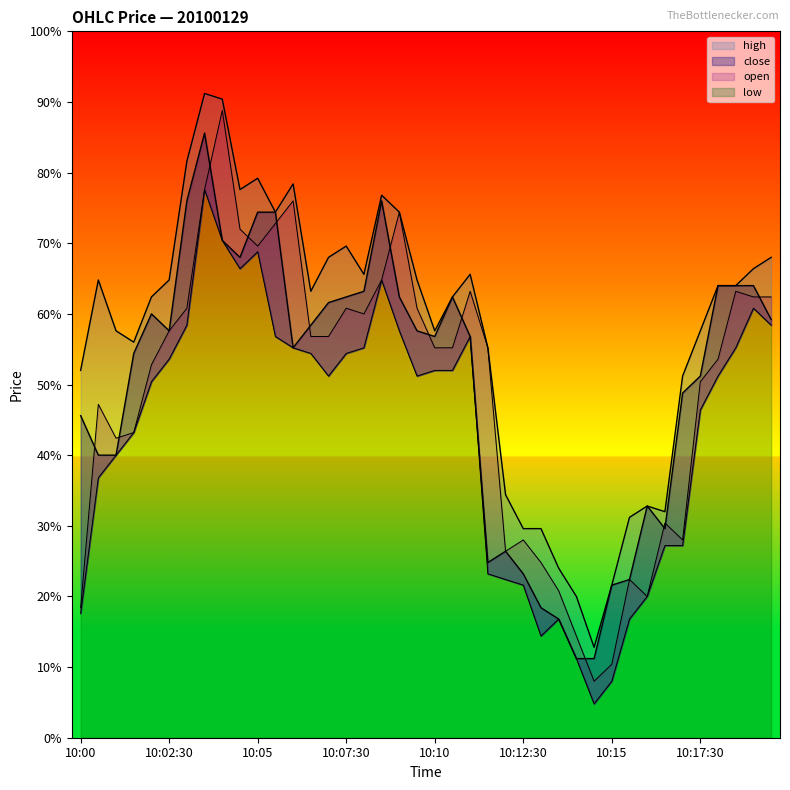

Reading left to right, transcribe all the data shown in this chart.

high: 10:00=20095	10:00:30=20111	10:01=20102	10:01:30=20100	10:02=20108	10:02:30=20111	10:03=20132	10:03:30=20144	10:04=20143	10:04:30=20127	10:05=20129	10:05:30=20123	10:06=20128	10:06:30=20109	10:07=20115	10:07:30=20117	10:08=20112	10:08:30=20126	10:09=20123	10:09:30=20111	10:10=20102	10:10:30=20108	10:11=20112	10:11:30=20099	10:12=20073	10:12:30=20067	10:13=20067	10:13:30=20060	10:14=20055	10:14:30=20046	10:15=20057	10:15:30=20069	10:16=20071	10:16:30=20070	10:17=20094	10:17:30=20102	10:18=20110	10:18:30=20110	10:19=20113	10:19:30=20115
close: 10:00=20087	10:00:30=20080	10:01=20080	10:01:30=20098	10:02=20105	10:02:30=20102	10:03=20125	10:03:30=20137	10:04=20118	10:04:30=20115	10:05=20123	10:05:30=20123	10:06=20099	10:06:30=20103	10:07=20107	10:07:30=20108	10:08=20109	10:08:30=20125	10:09=20108	10:09:30=20102	10:10=20101	10:10:30=20108	10:11=20101	10:11:30=20061	10:12=20063	10:12:30=20059	10:13=20053	10:13:30=20051	10:14=20044	10:14:30=20044	10:15=20057	10:15:30=20058	10:16=20071	10:16:30=20067	10:17=20091	10:17:30=20094	10:18=20110	10:18:30=20110	10:19=20110	10:19:30=20104
open: 10:00=20053	10:00:30=20089	10:01=20083	10:01:30=20084	10:02=20096	10:02:30=20102	10:03=20106	10:03:30=20127	10:04=20141	10:04:30=20120	10:05=20117	10:05:30=20121	10:06=20125	10:06:30=20101	10:07=20101	10:07:30=20106	10:08=20105	10:08:30=20111	10:09=20123	10:09:30=20106	10:10=20099	10:10:30=20099	10:11=20109	10:11:30=20099	10:12=20063	10:12:30=20065	10:13=20061	10:13:30=20056	10:14=20048	10:14:30=20040	10:15=20043	10:15:30=20058	10:16=20055	10:16:30=20068	10:17=20065	10:17:30=20093	10:18=20097	10:18:30=20109	10:19=20108	10:19:30=20108
low: 10:00=20052	10:00:30=20076	10:01=20080	10:01:30=20084	10:02=20093	10:02:30=20097	10:03=20103	10:03:30=20127	10:04=20118	10:04:30=20113	10:05=20116	10:05:30=20101	10:06=20099	10:06:30=20098	10:07=20094	10:07:30=20098	10:08=20099	10:08:30=20111	10:09=20102	10:09:30=20094	10:10=20095	10:10:30=20095	10:11=20101	10:11:30=20059	10:12=20058	10:12:30=20057	10:13=20048	10:13:30=20051	10:14=20044	10:14:30=20036	10:15=20040	10:15:30=20051	10:16=20055	10:16:30=20064	10:17=20064	10:17:30=20088	10:18=20094	10:18:30=20099	10:19=20106	10:19:30=20103